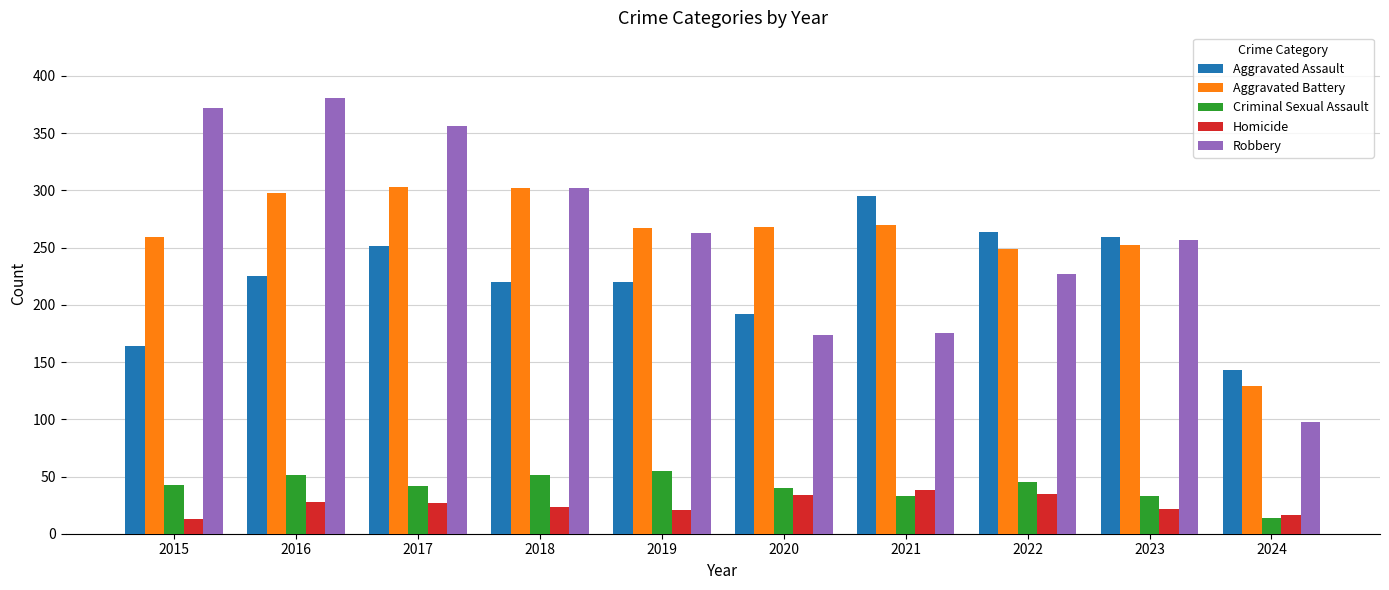

True or false: Aggravated Battery has a value of 267 at 2019.

True